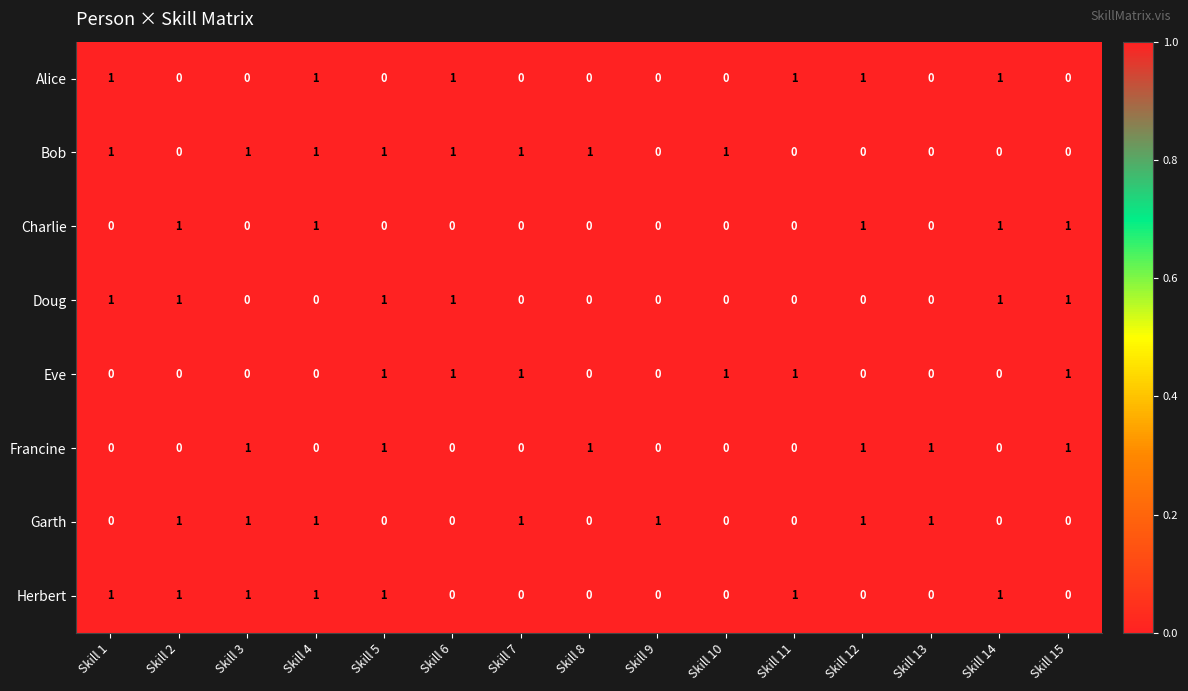

What is the sum of all Bob values?

8